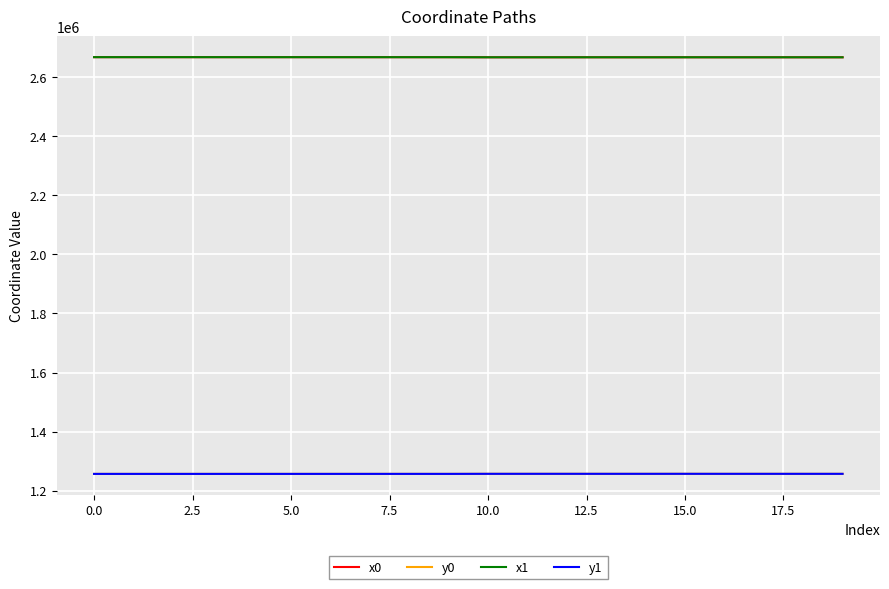

What is the minimum value shown in the chart?

1257317.7